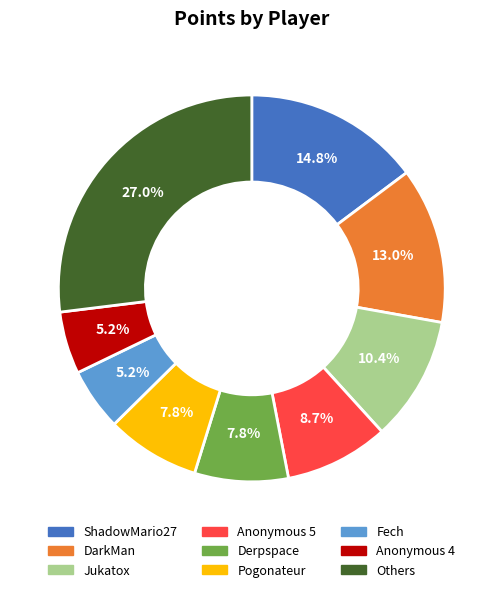

Does any single category account for the majority?

No